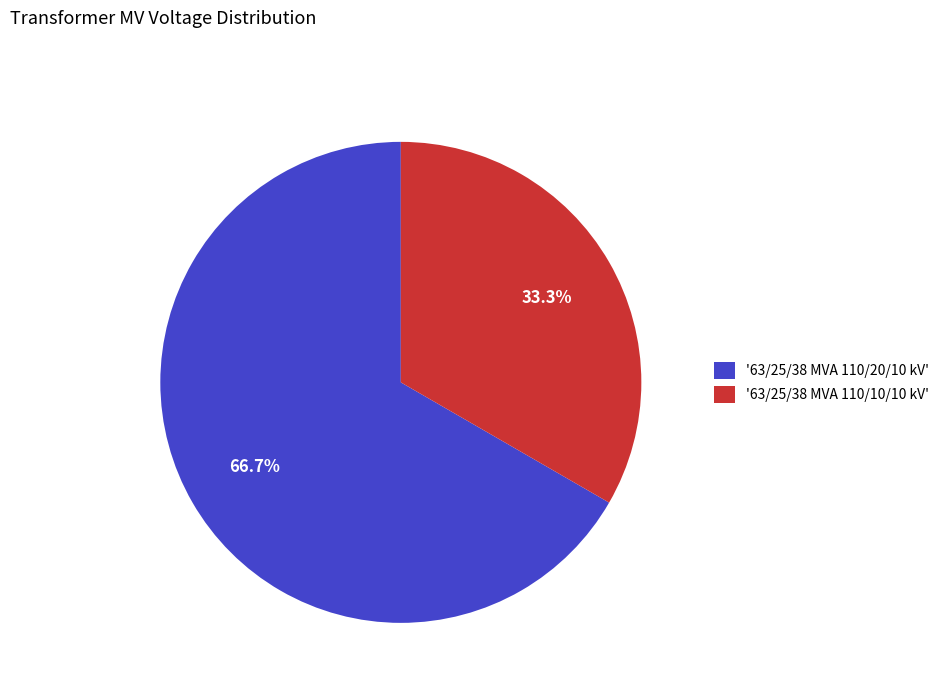

Which slice represents more than half of the pie?

'63/25/38 MVA 110/20/10 kV'